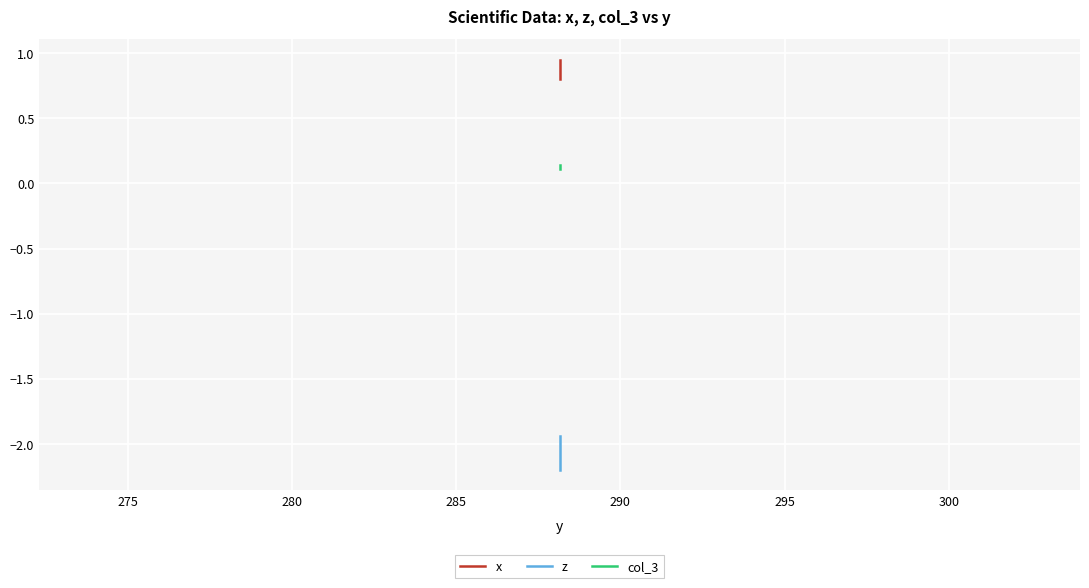

True or false: z and x intersect in this chart.

False